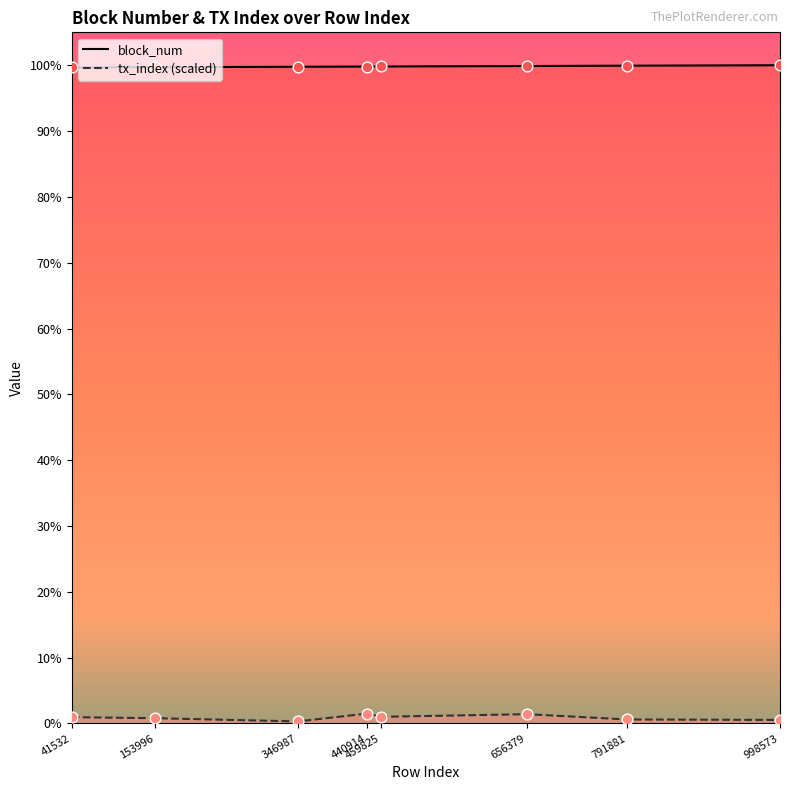

At how many categories does at least one series exceed 11081815?

8